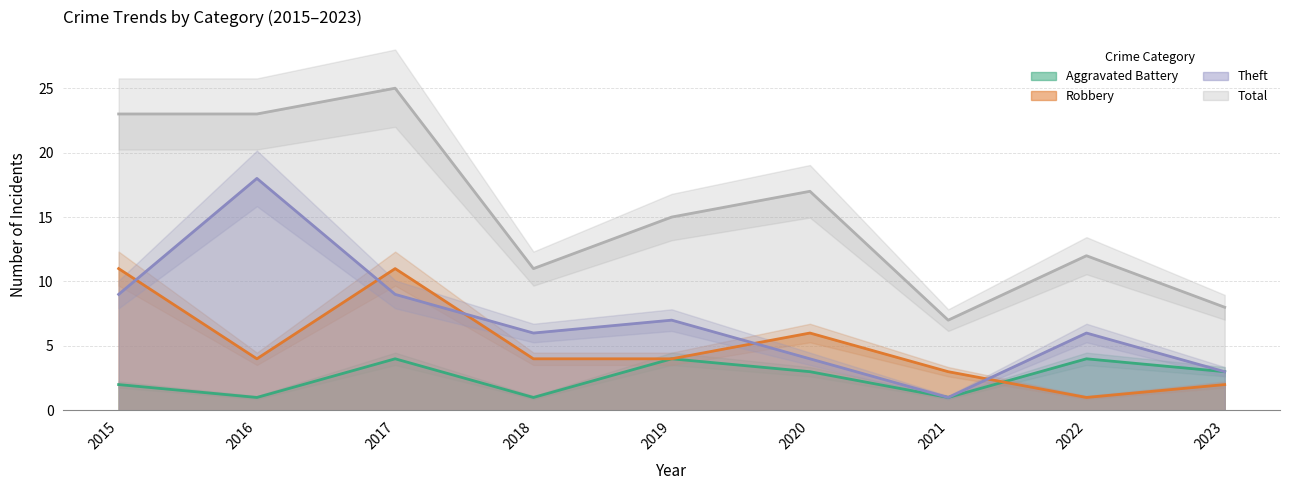

Does the chart display data point markers on the line(s)?

No